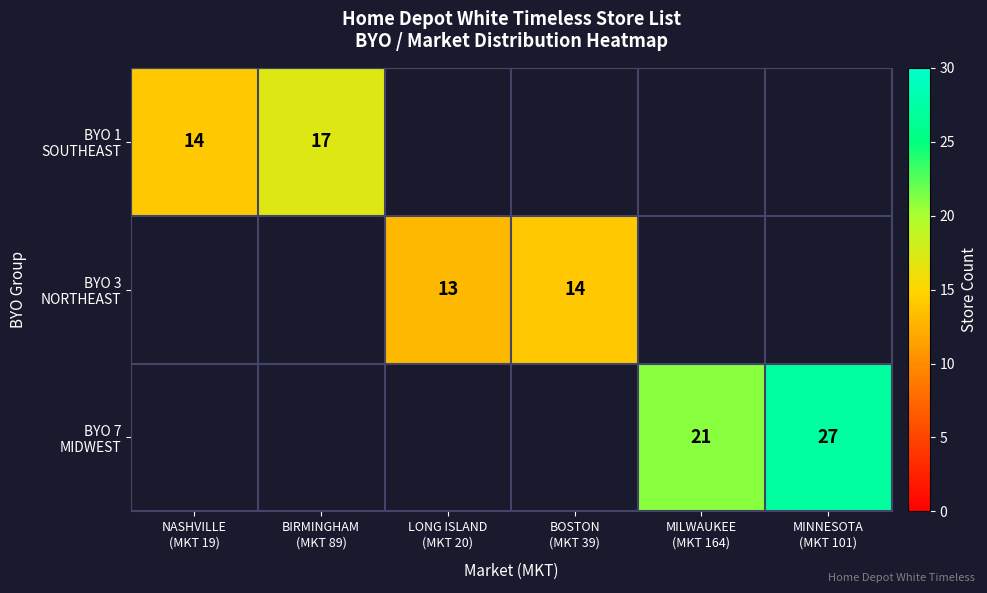

Which category has the highest value across all series?

MINNESOTA
(MKT 101)